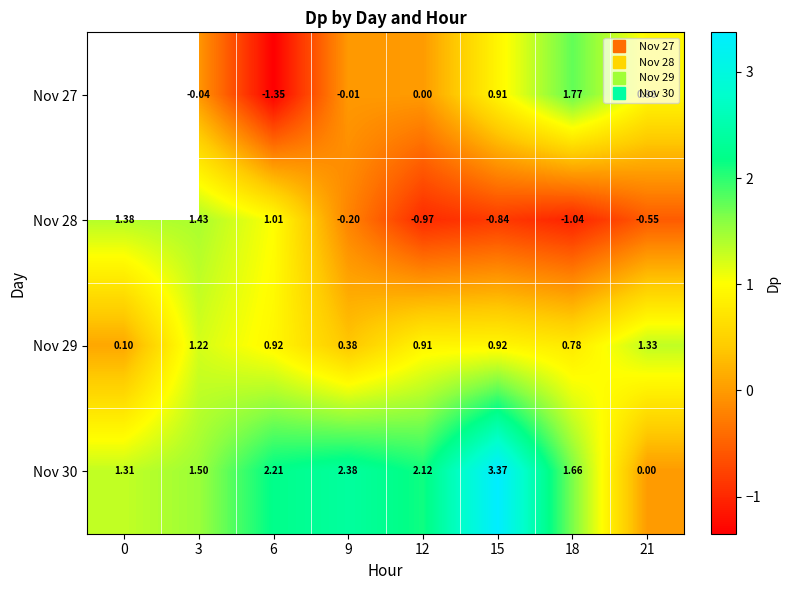

What is the minimum value shown in the chart?

-1.3